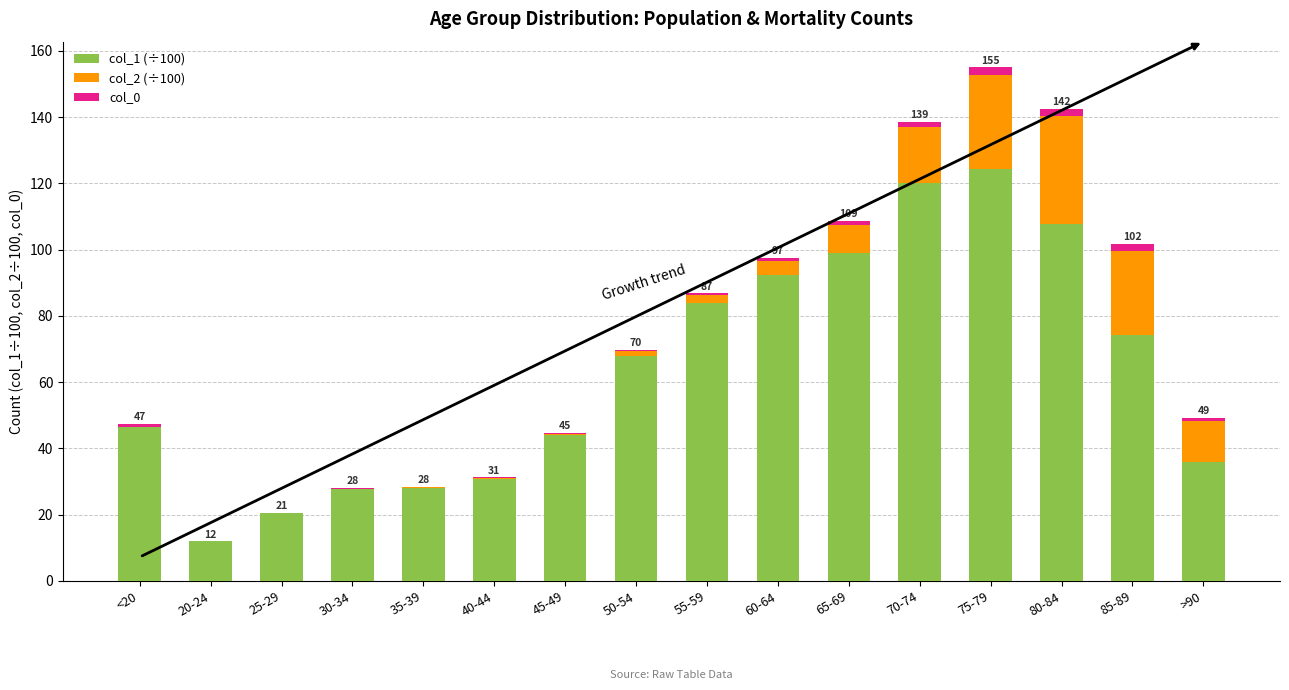

At which category is the sum across all series the highest?

75-79